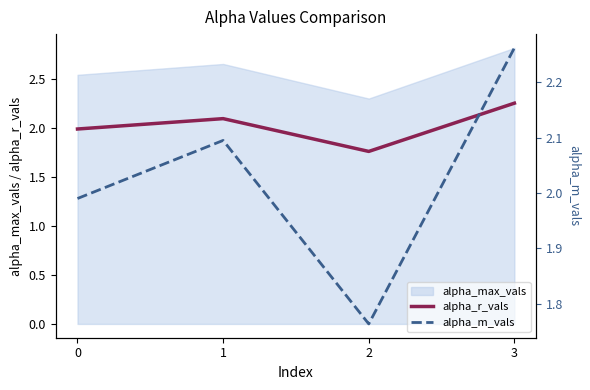

How many data points in alpha_r_vals are less than 2?

2